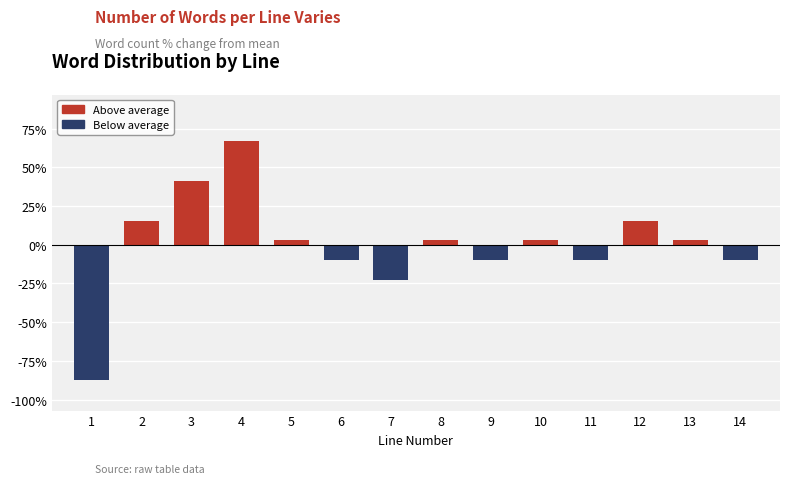

Reading left to right, transcribe all the data shown in this chart.

-87.2	15.6	41.3	67.0	2.8	-10.1	-22.9	2.8	-10.1	2.8	-10.1	15.6	2.8	-10.1